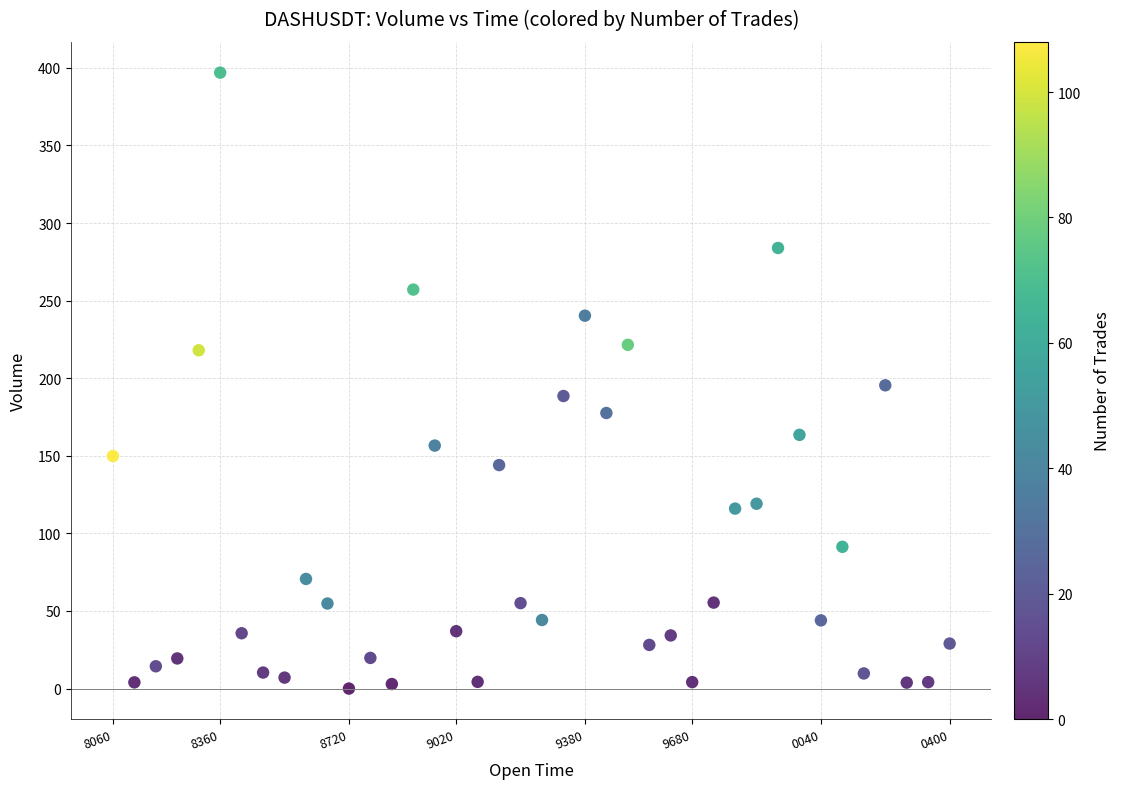

What is the range of Y values (max minus min)?

396.9